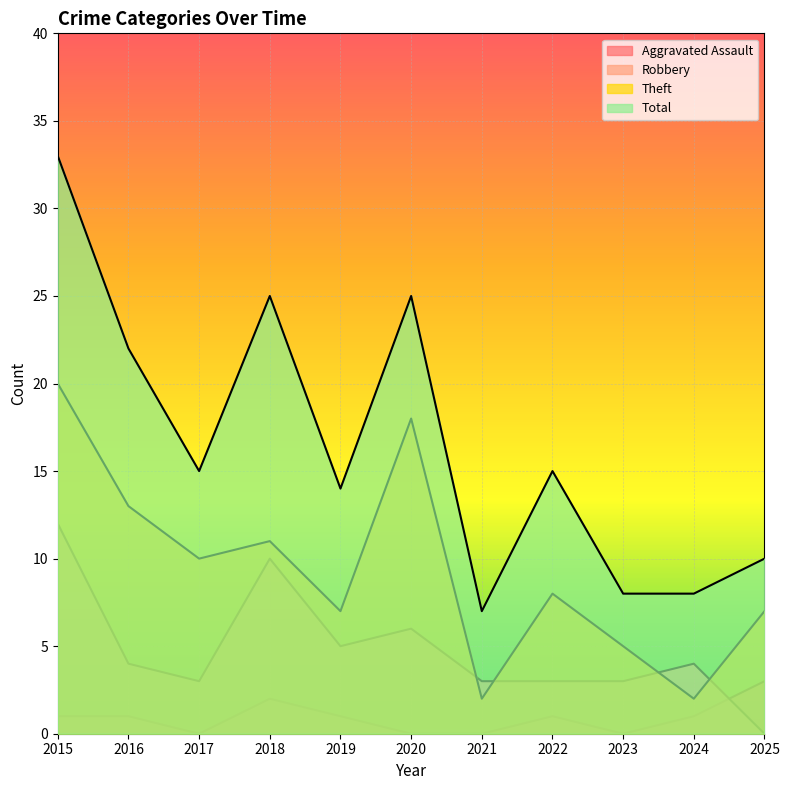

The Theft series shows 5 at 2022. True or false?

False